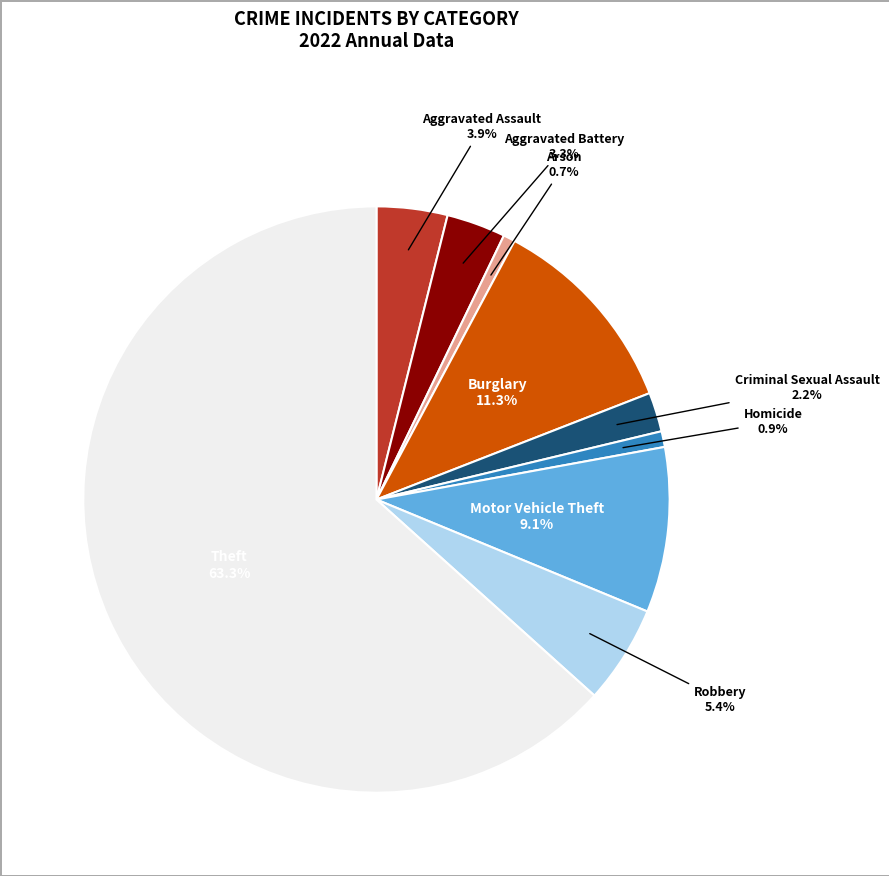

Is there any slice that represents more than half of the pie?

Yes